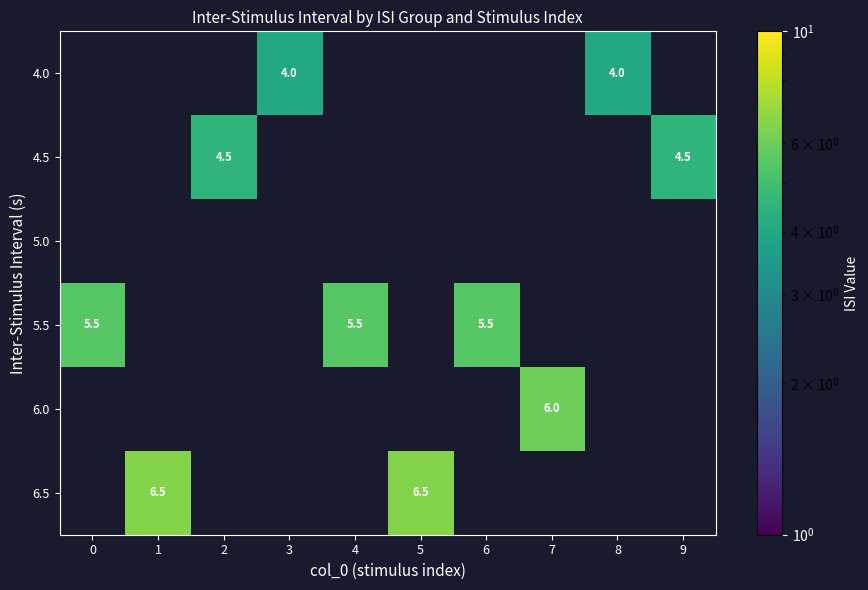

True or false: 6.0 has a value of 1.7 at 7.

False